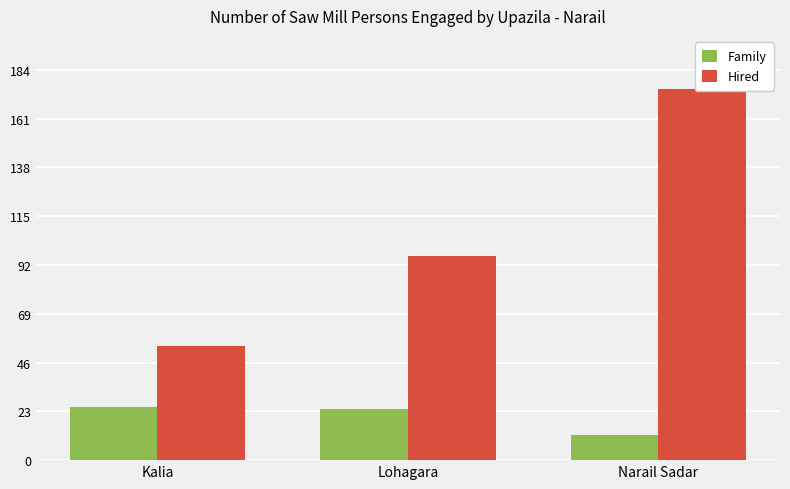

Does the chart contain stacked bars?

No